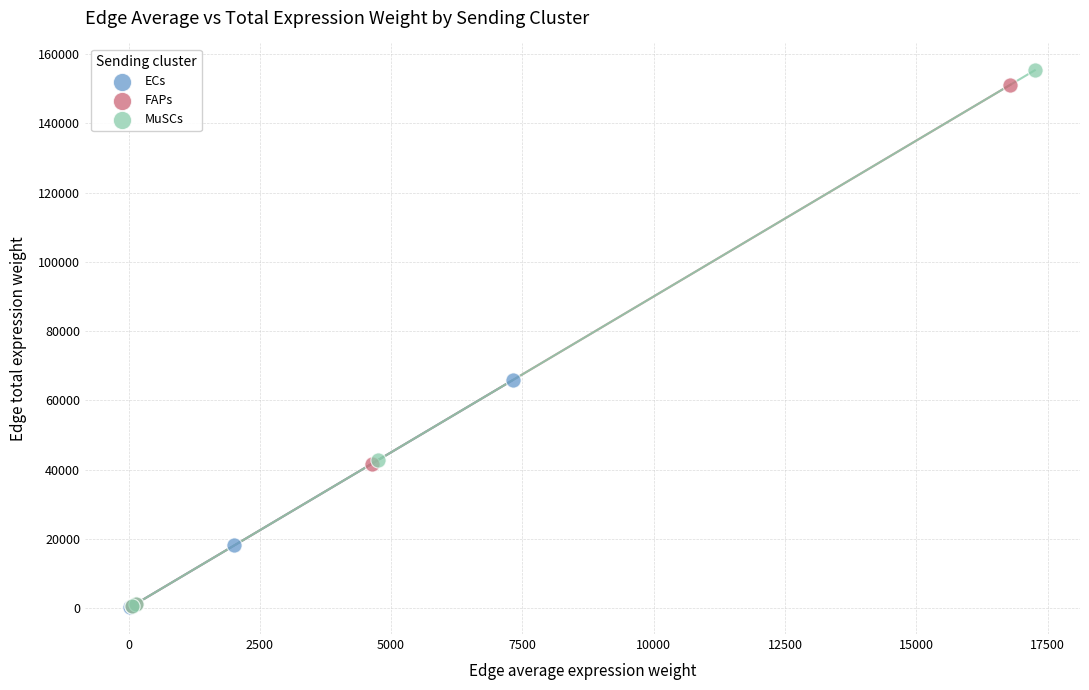

What are all the series names shown in the legend?

ECs, FAPs, MuSCs